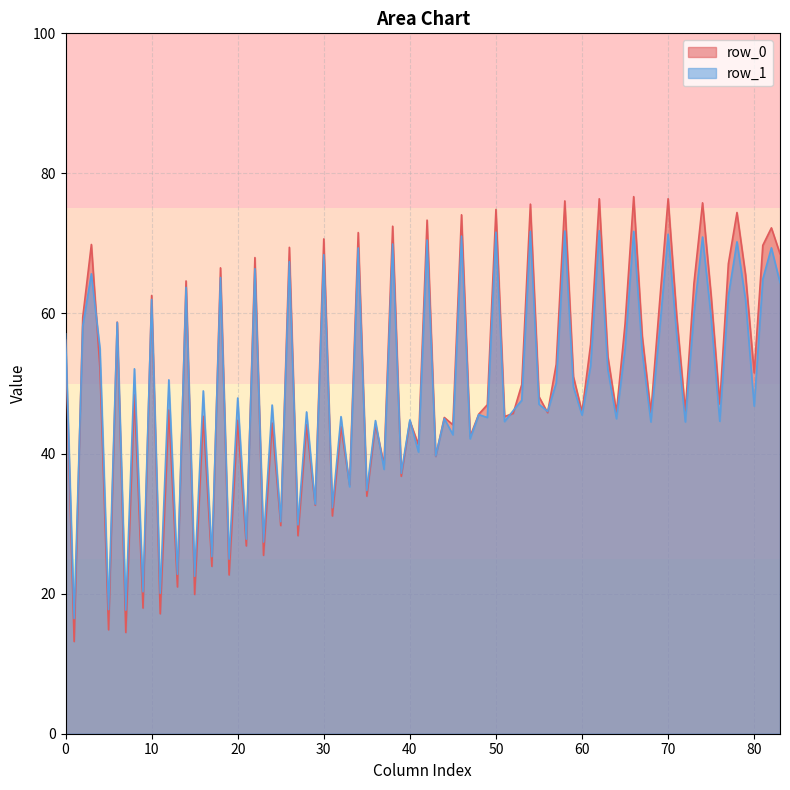

Which series has the largest range (max minus min)?

row_0